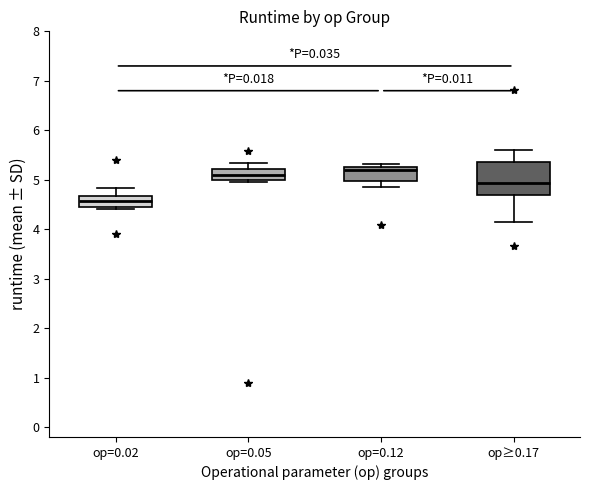

Which box is the tallest, from its lower edge to its upper edge?

op≥0.17